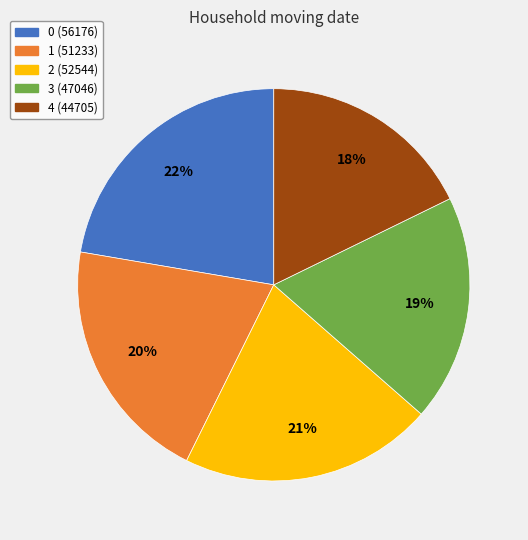

Rank the categories by value from highest to lowest.

0, 2, 1, 3, 4